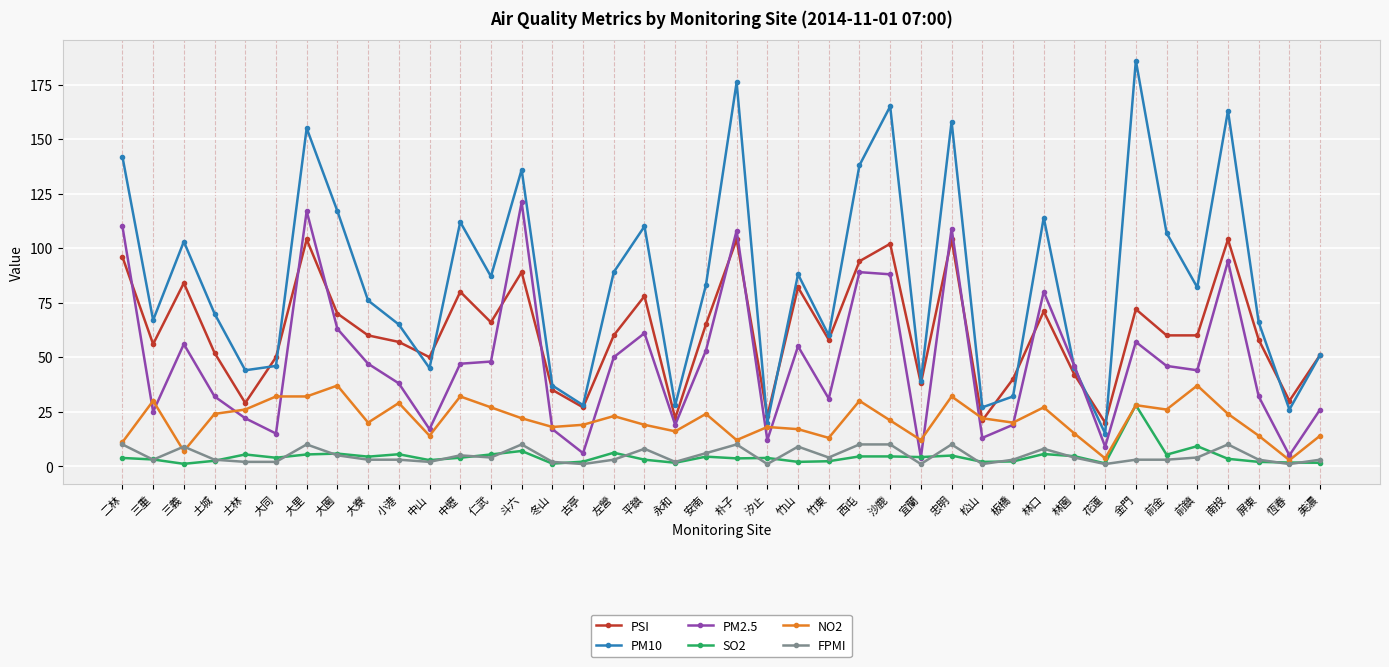

Is it true that PM10 equals 8.6 at 汐止?

False